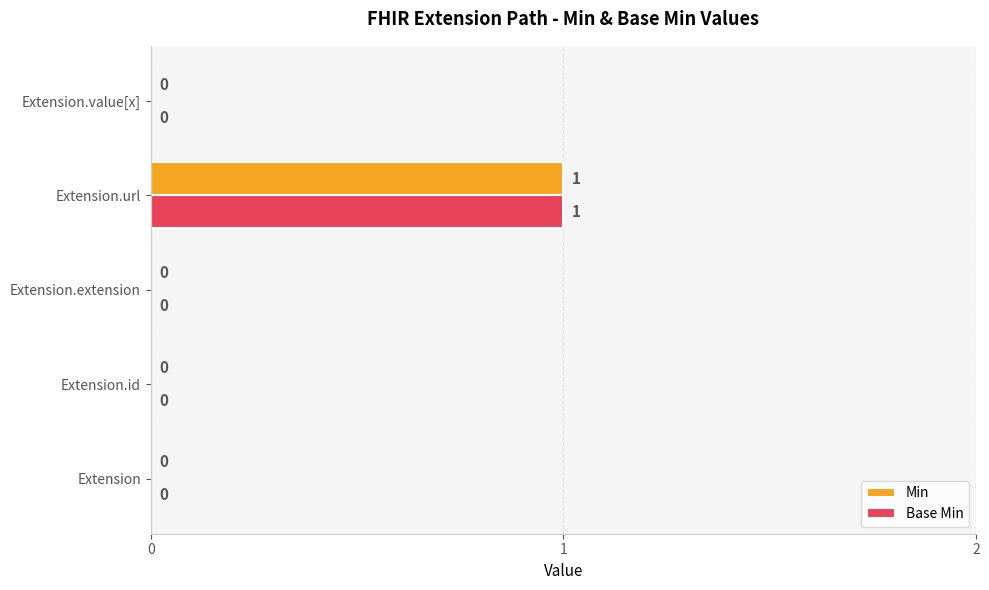

Is it true that Min equals 1 at Extension.url?

True